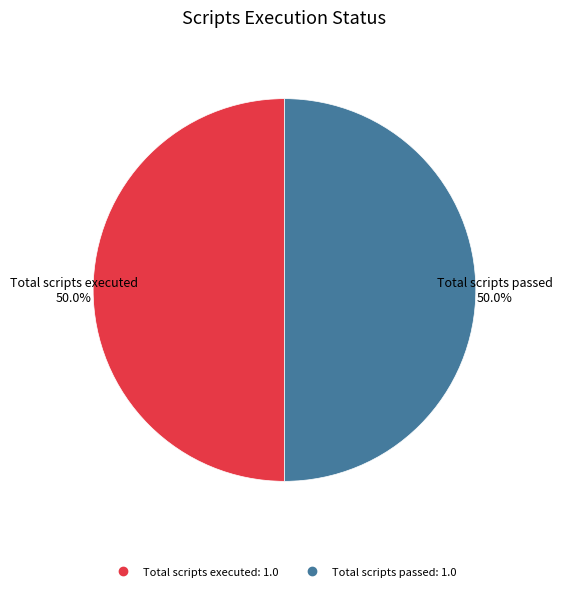

To the nearest percent, what is the difference between the largest and smallest slice percentages?

0%